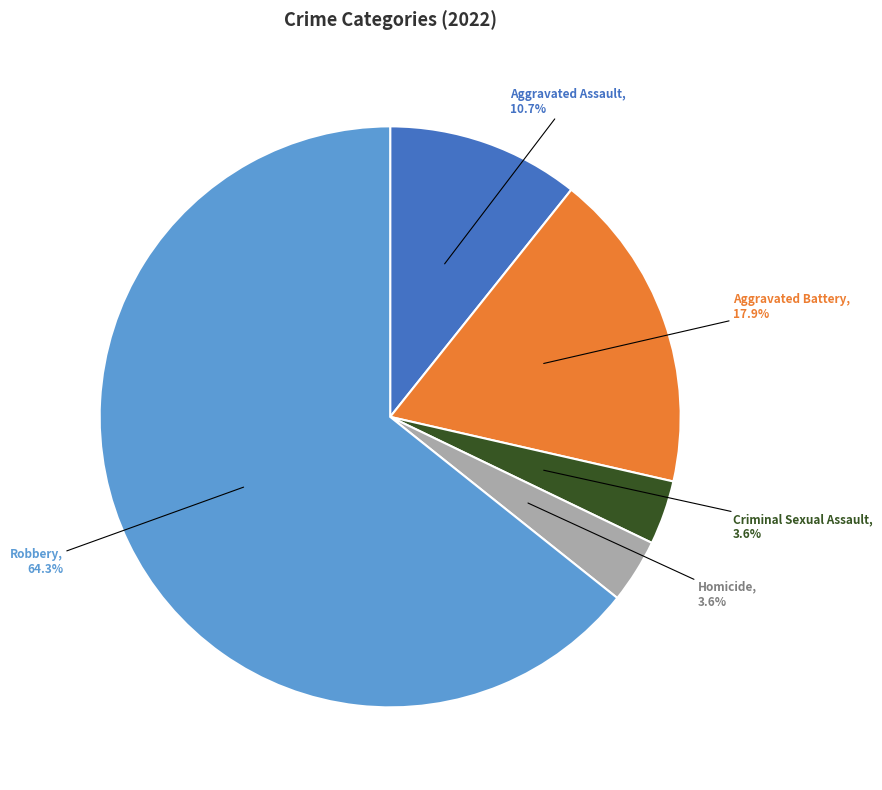

Is there any slice that represents more than half of the pie?

Yes